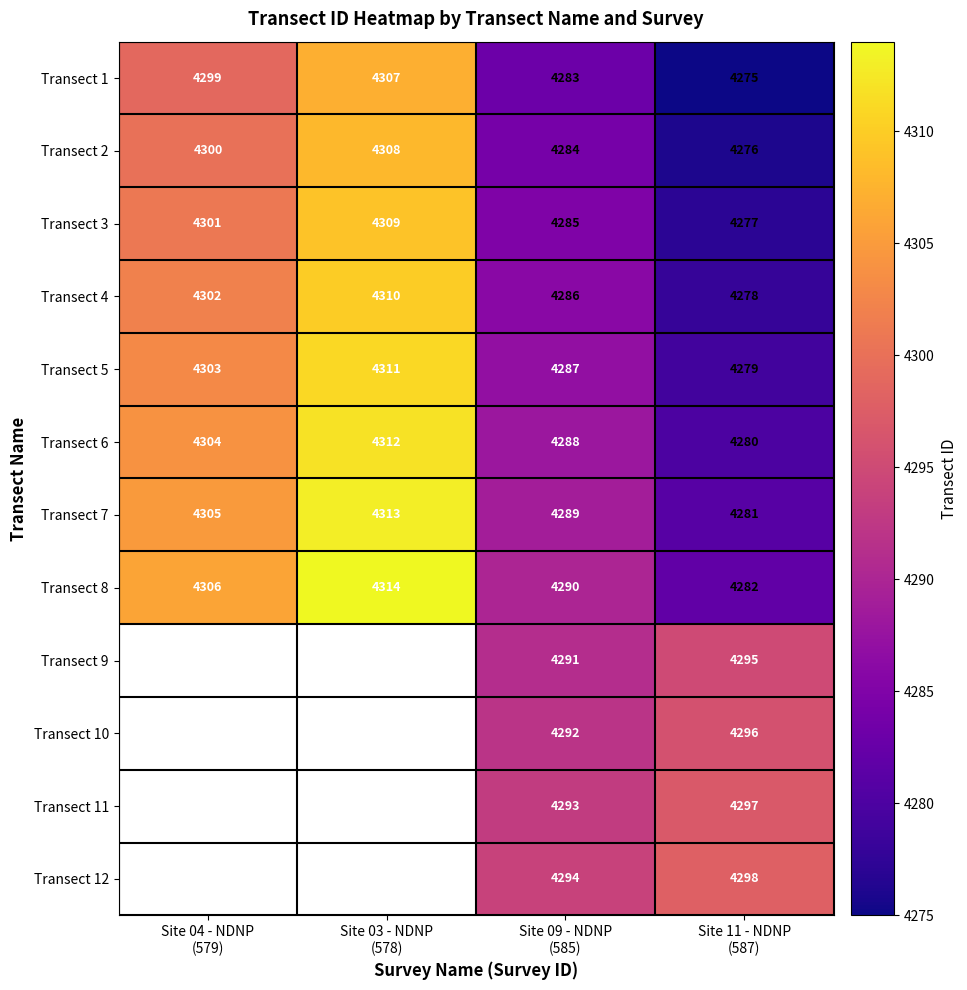

What is the average value of the Transect 7 series?

4297